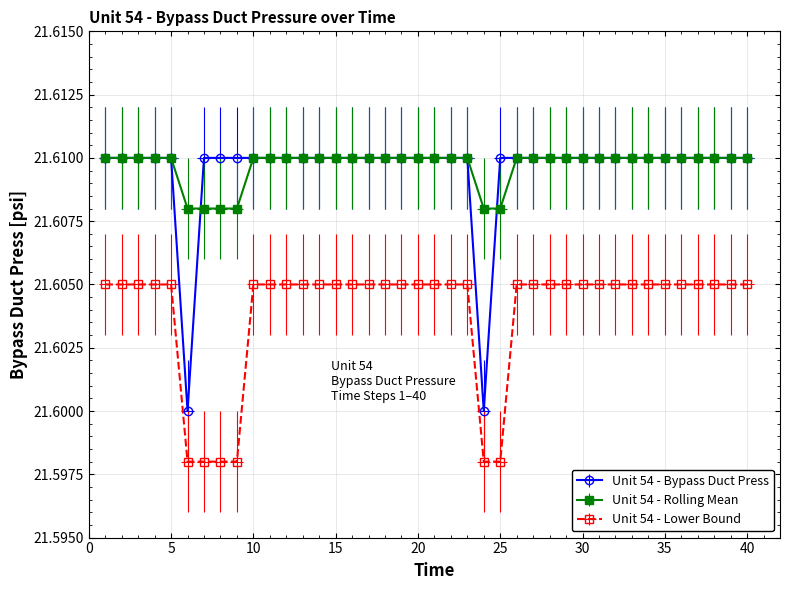

How many lines are shown in the chart?

3